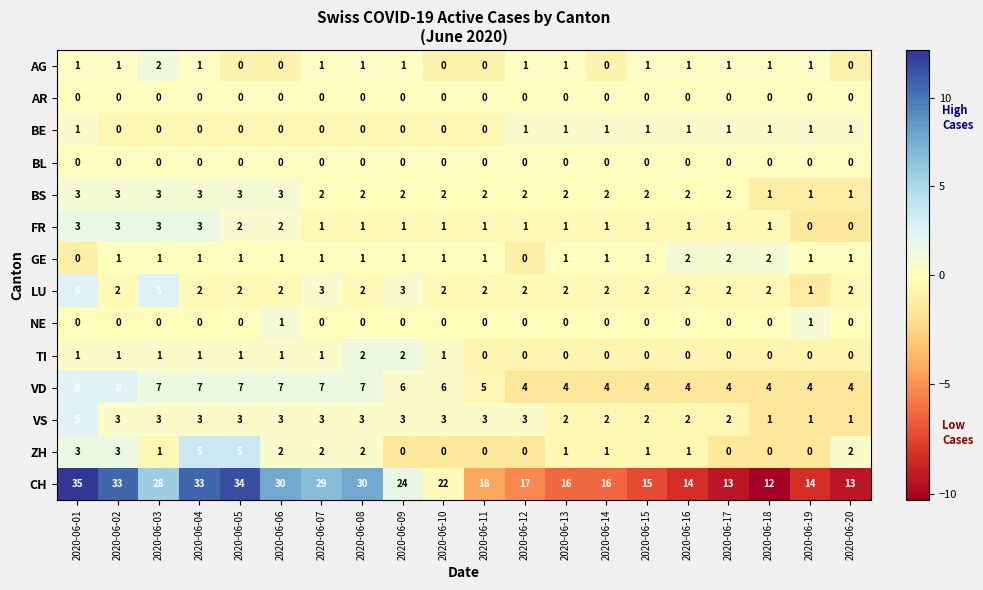

Count the number of data series in this chart.

14